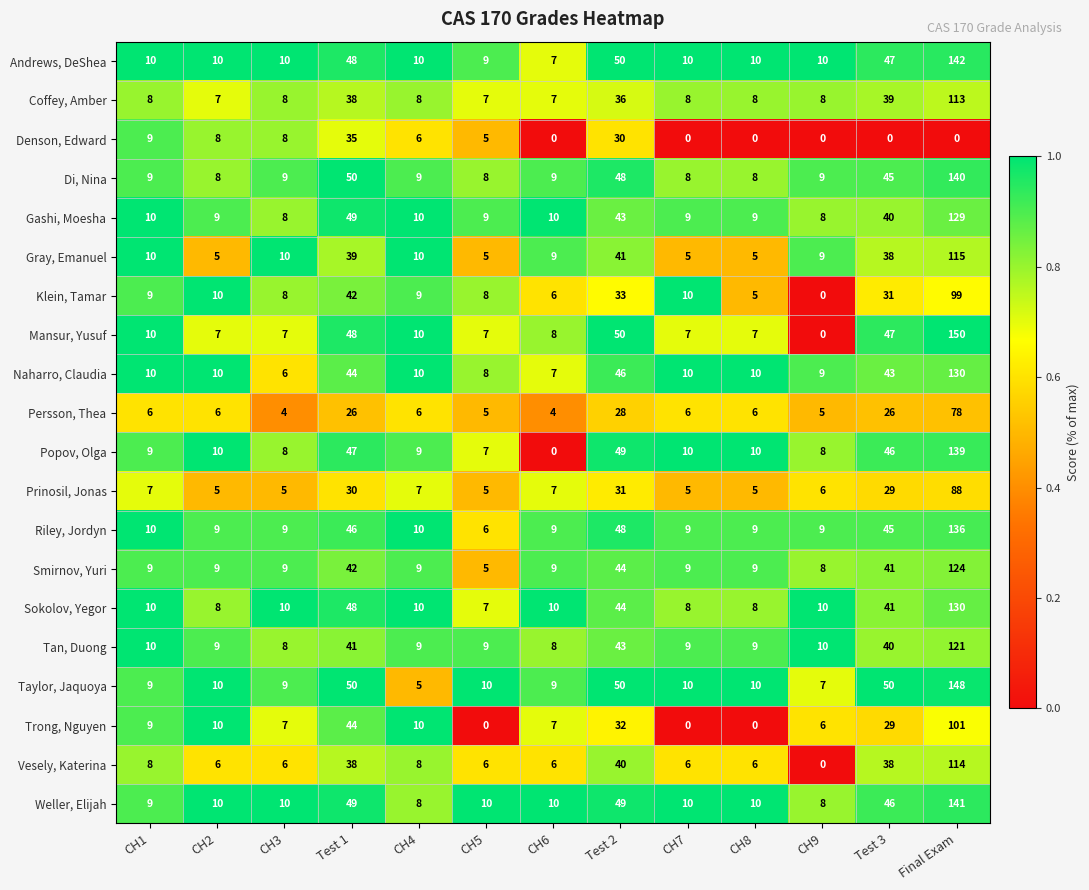

True or false: Weller, Elijah has a value of 10 at CH6.

True